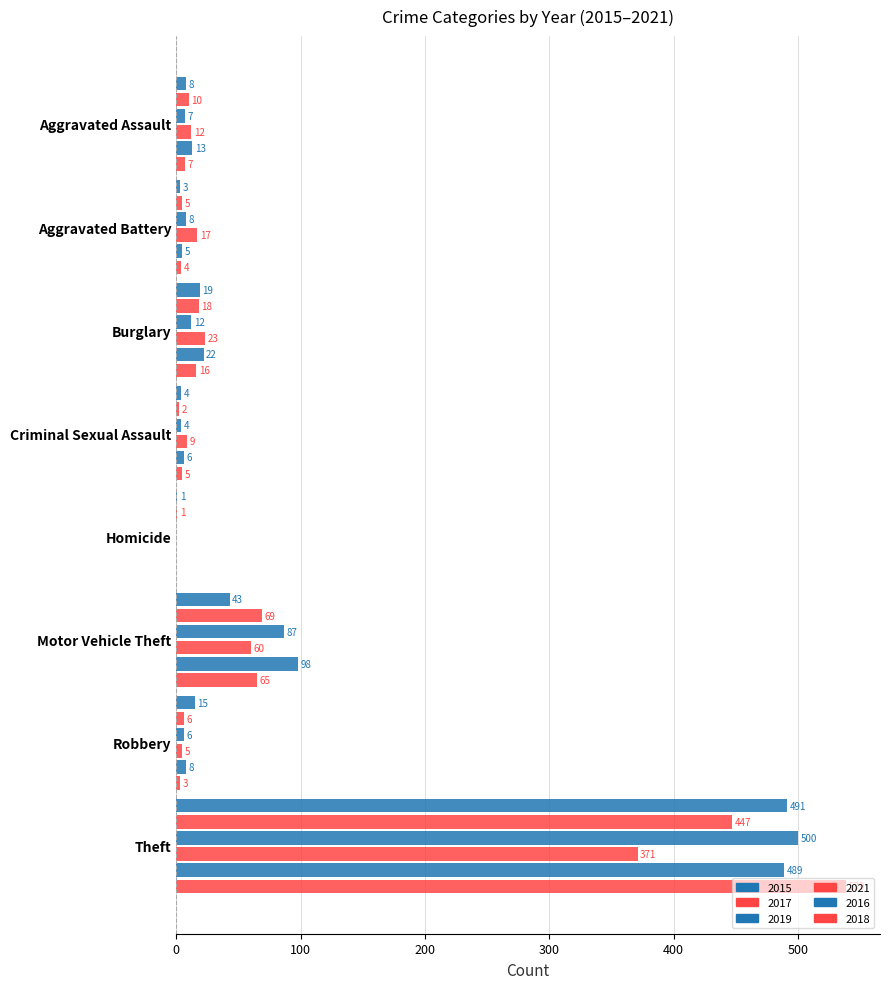

Between Burglary and Motor Vehicle Theft, which series saw the biggest shift?

2016